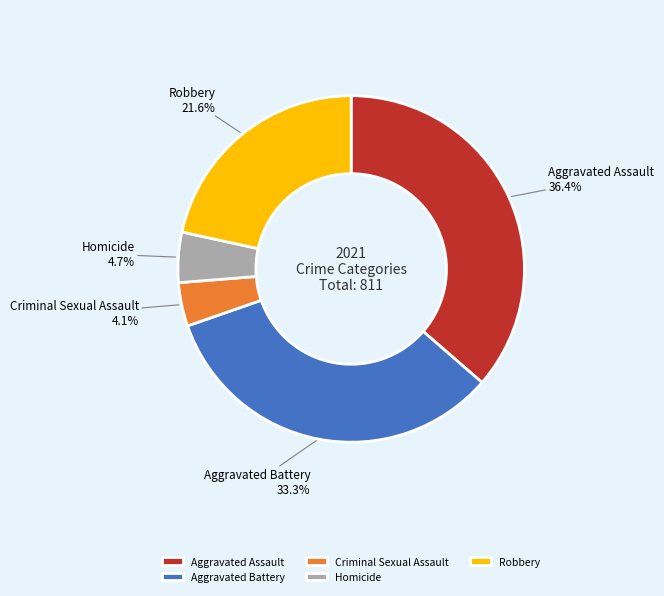

Approximately how many times larger is the value at Robbery compared to Homicide?

4.6